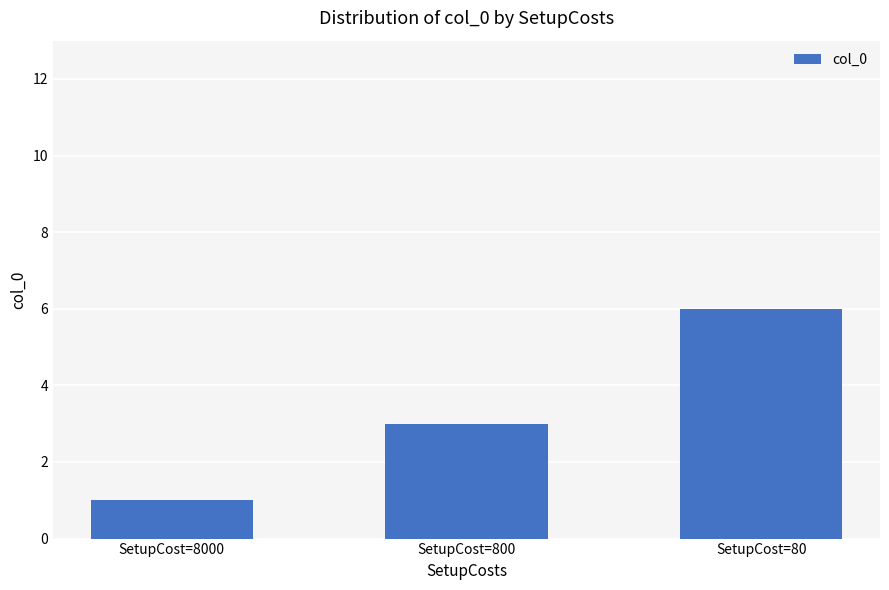

Reading left to right, what are all the values shown in this chart?

1	3	6